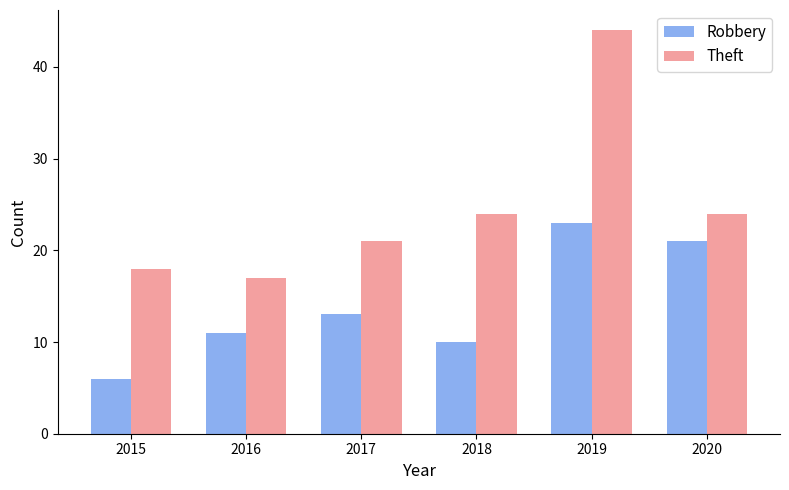

Reading right to left, what are all the values shown in this chart?

Robbery: 21	23	10	13	11	6
Theft: 24	44	24	21	17	18